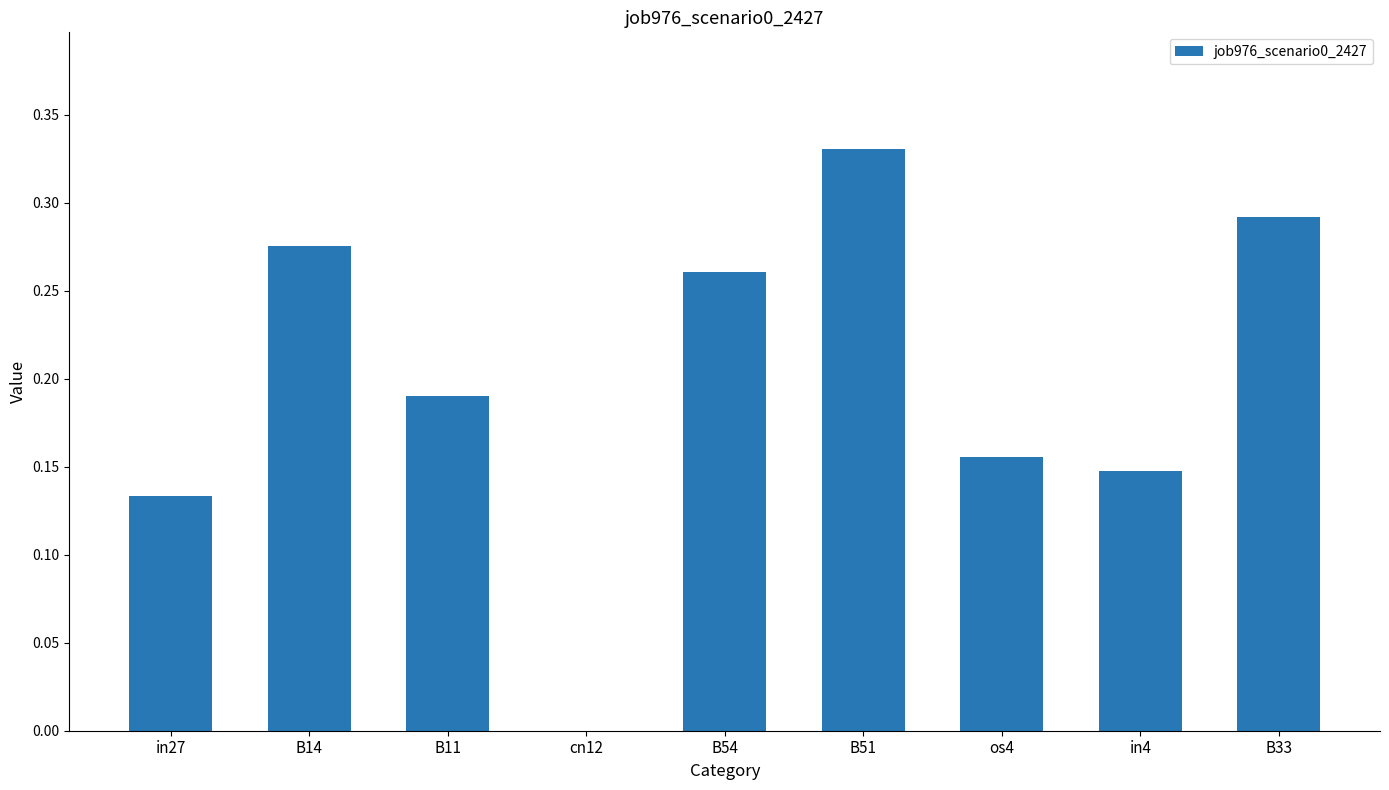

What is the sum of all values?

1.8